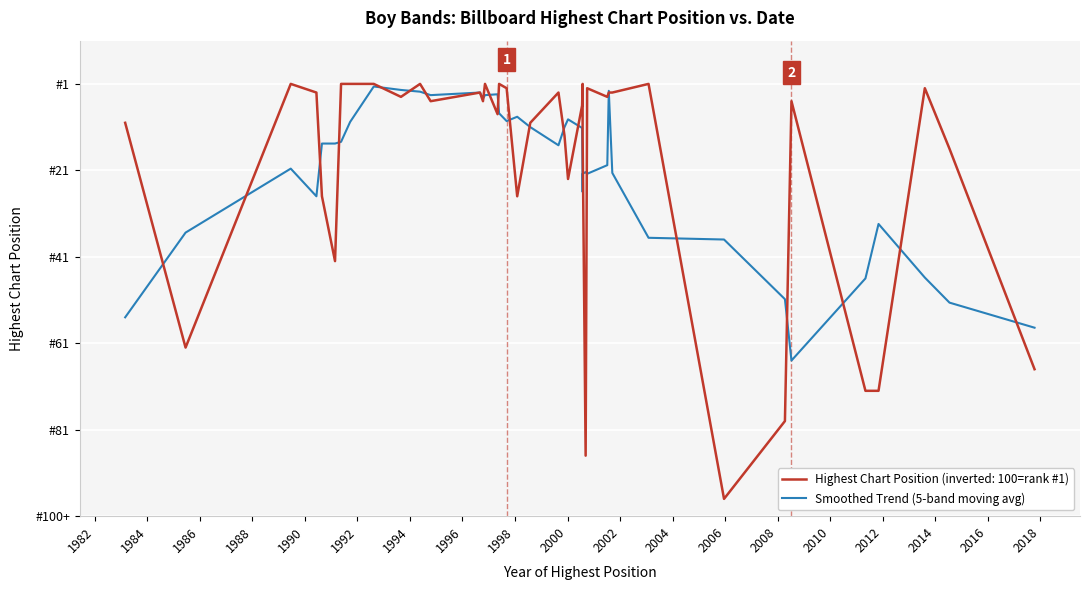

Reading left to right, transcribe all the data shown in this chart.

46.0	65.6	80.4	74.0	86.2	86.2	86.6	91.2	99.4	98.6	98.2	97.4	98.0	96.6	97.4	97.6	93.2	91.4	92.4	90.0	85.8	90.0	91.8	89.8	75.0	79.2	79.6	79.2	81.2	98.4	79.4	64.4	64.0	50.2	36.0	55.0	67.6	55.2	49.4	43.6